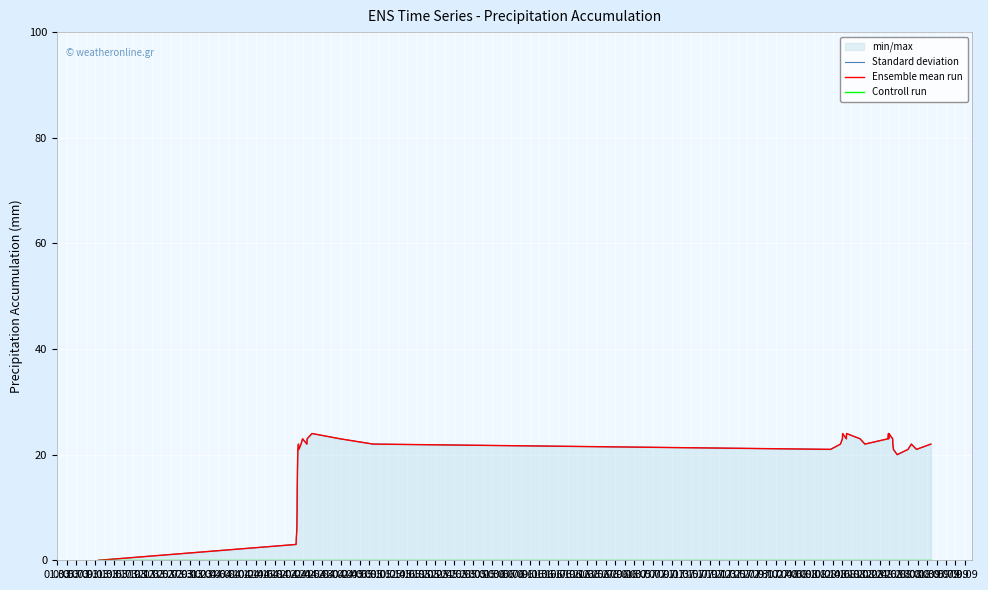

How many categories are shown in the chart?

38